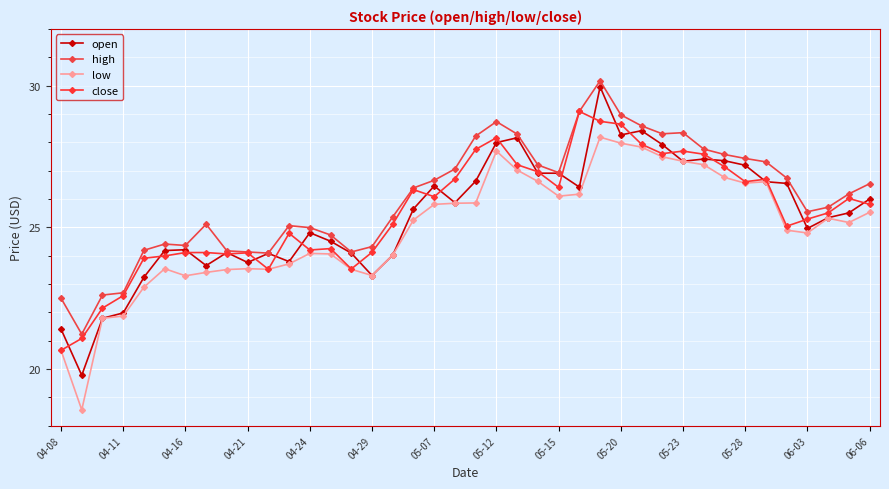

Does the chart display data point markers on the line(s)?

Yes